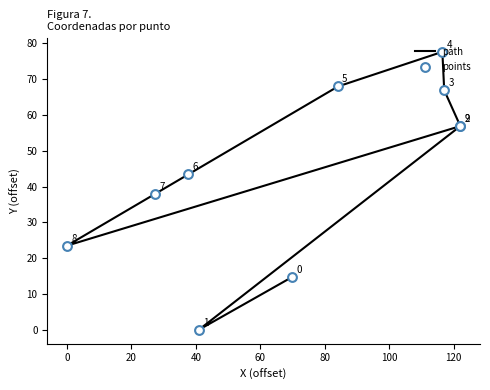

At which category is the sum across all series the highest?

60